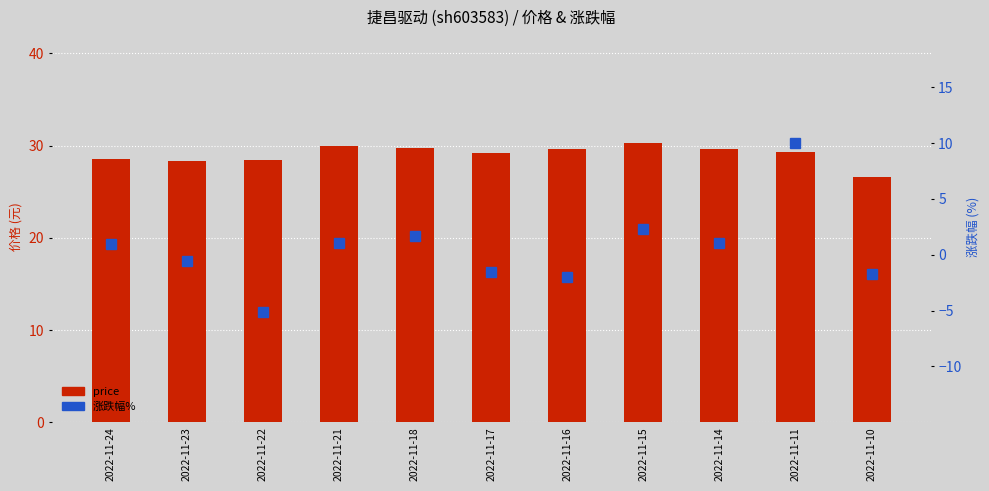

What is the difference between the maximum and minimum values in the 涨跌幅% series?

15.1